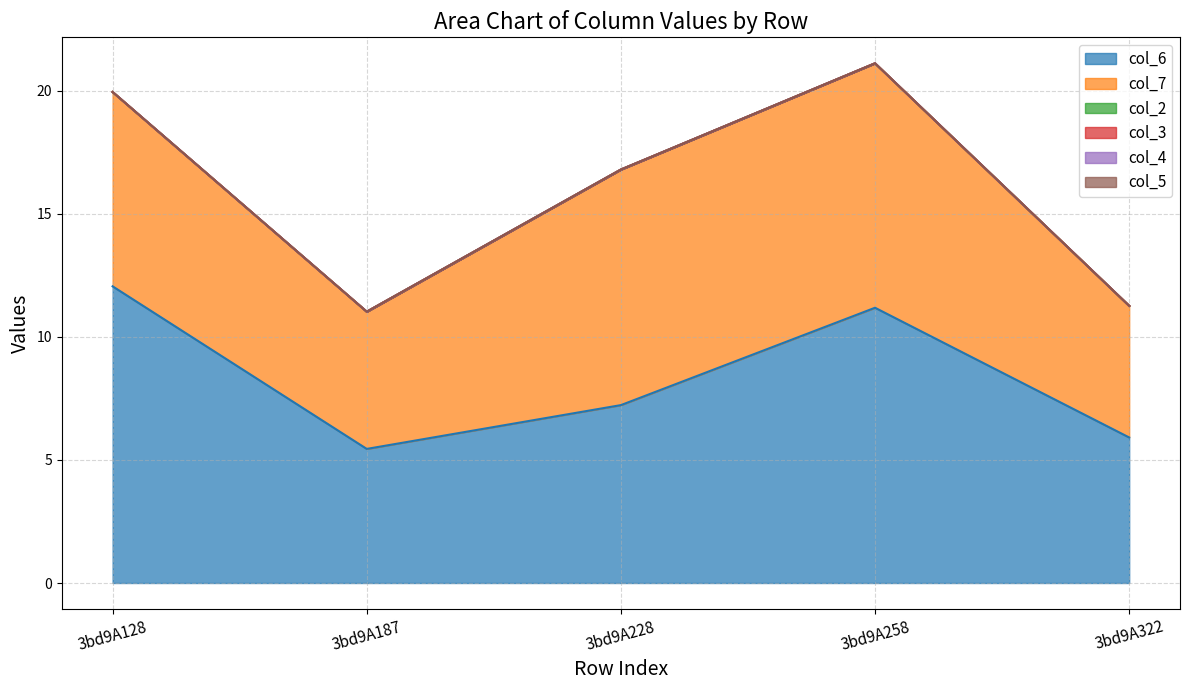

What is the average value of the col_6 series?

8.4